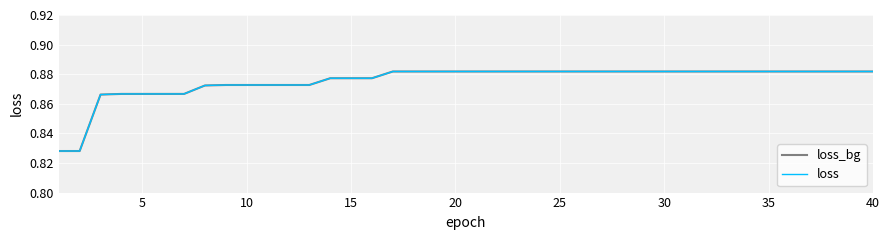

Does the chart display data point markers on the line(s)?

No